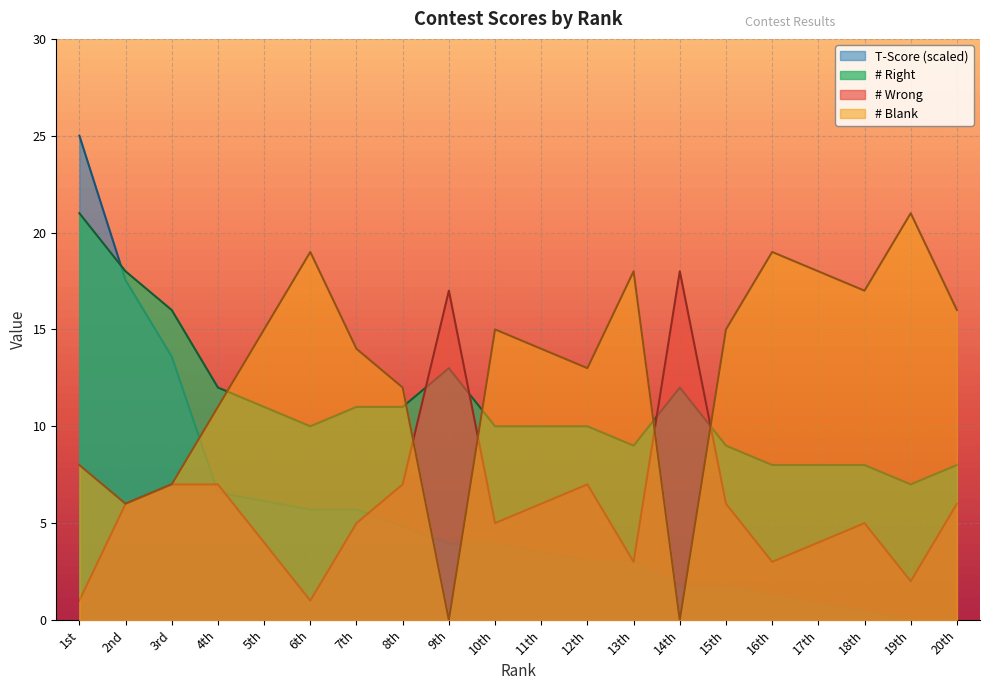

What is the difference between the maximum and second lowest values in the # Wrong series?

17.0